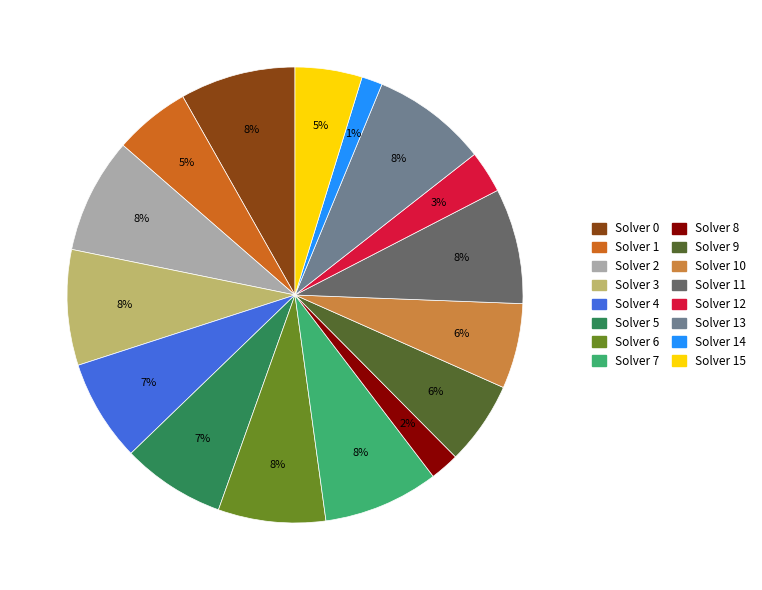

Is there any slice that represents more than half of the pie?

No